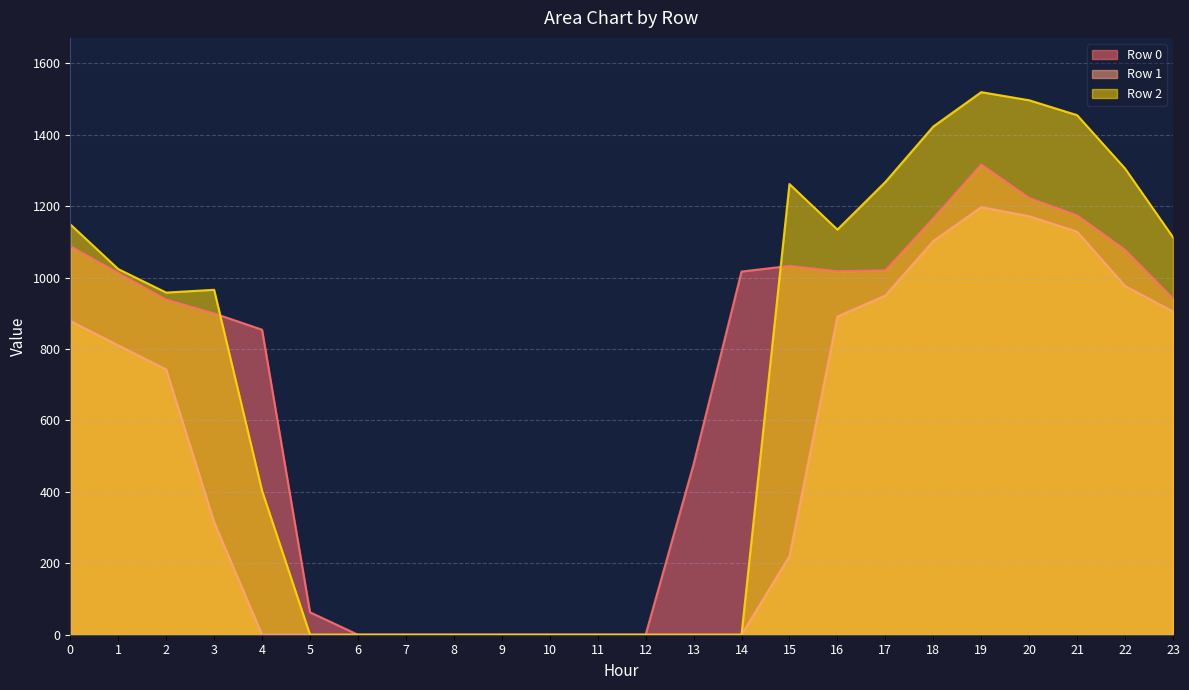

How many data points in Row 2 are above 966?

12